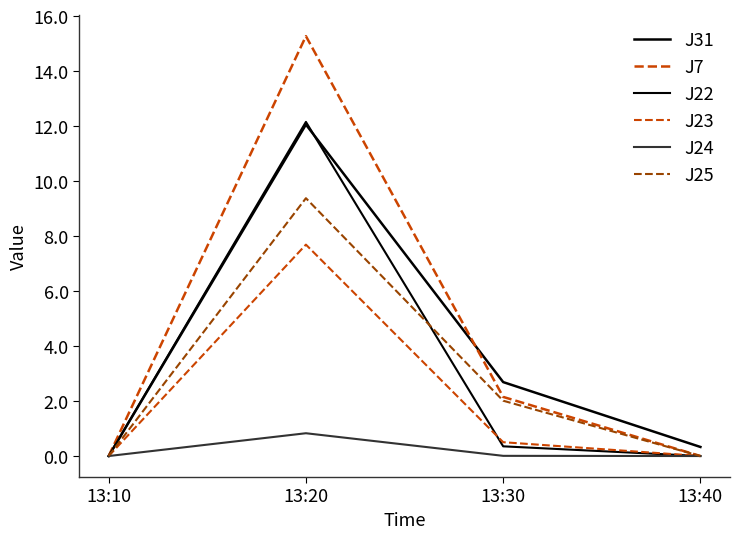

Is this an area chart (filled region under the line)?

No